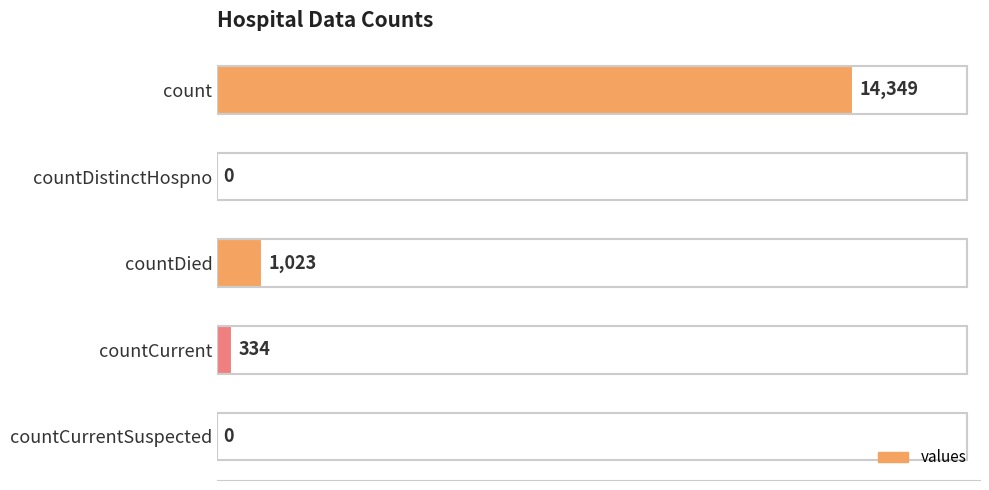

At which label is the value closest to 7174?

countDied